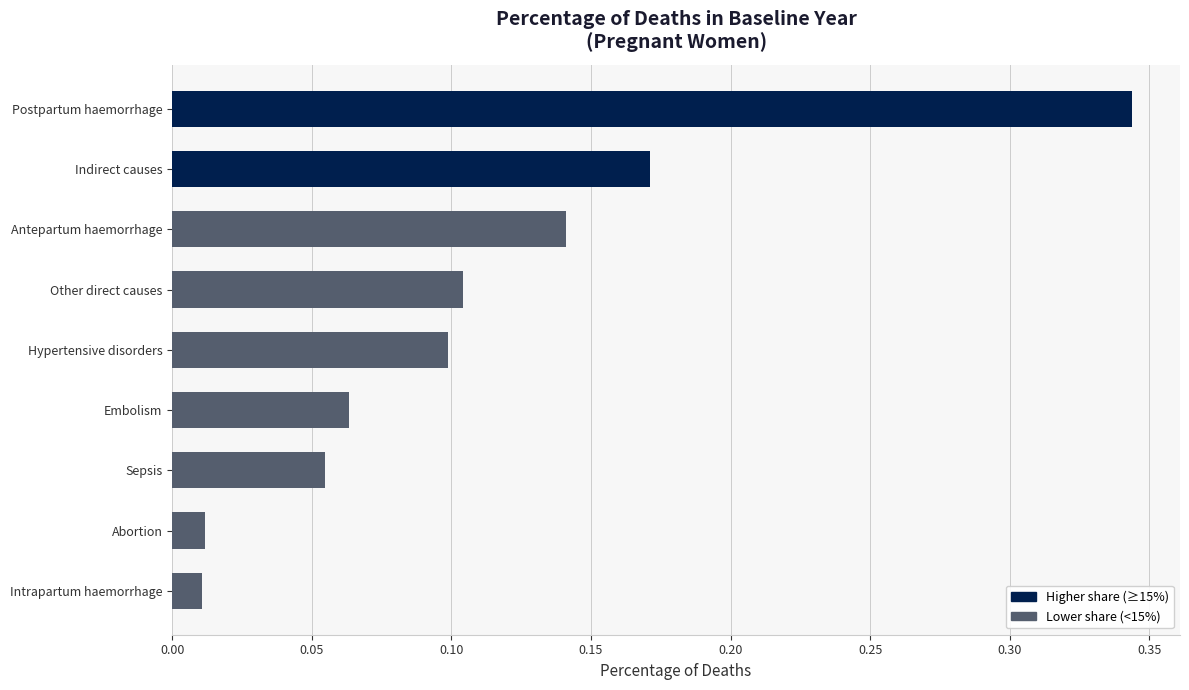

Which has a higher value, Other direct causes or Indirect causes?

Indirect causes